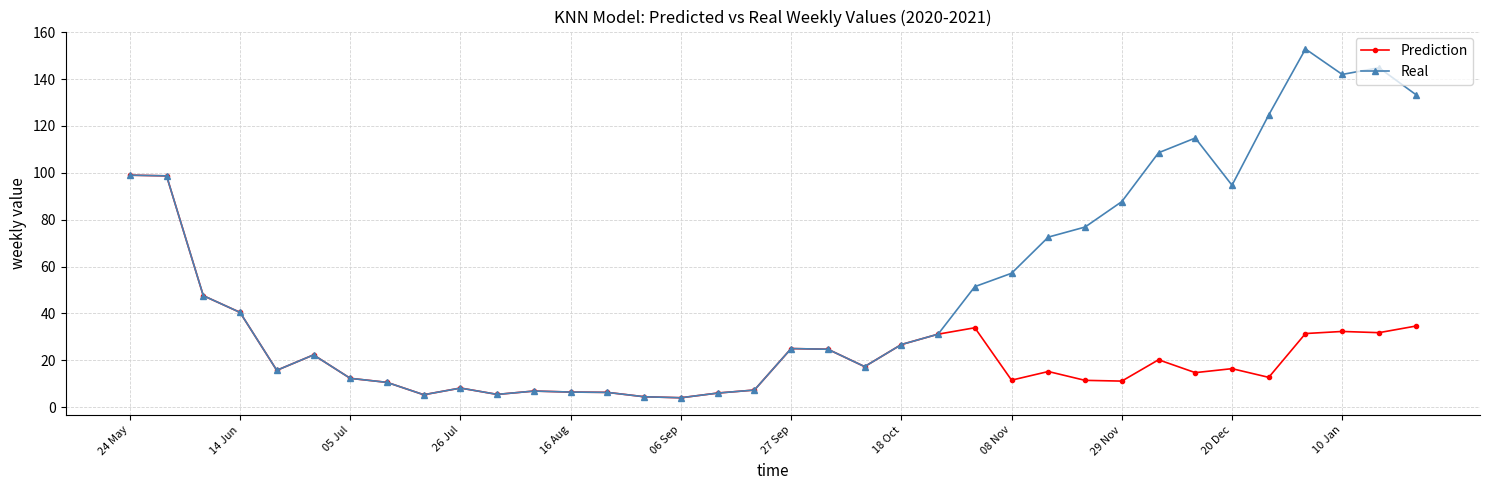

True or false: Real has more than 0 points higher than both neighbors.

True